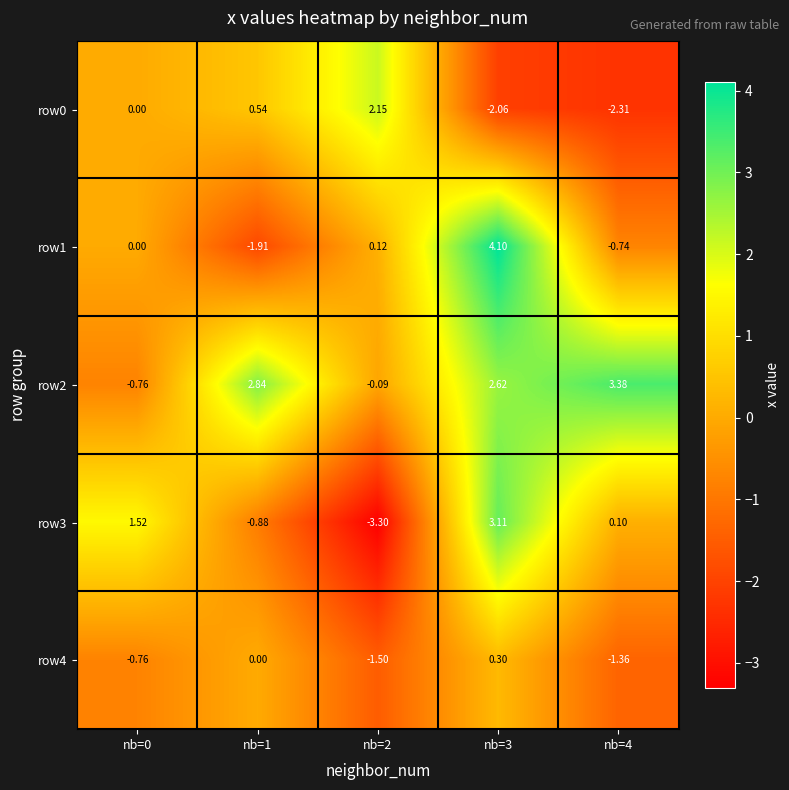

How many values in row3 are above zero?

3